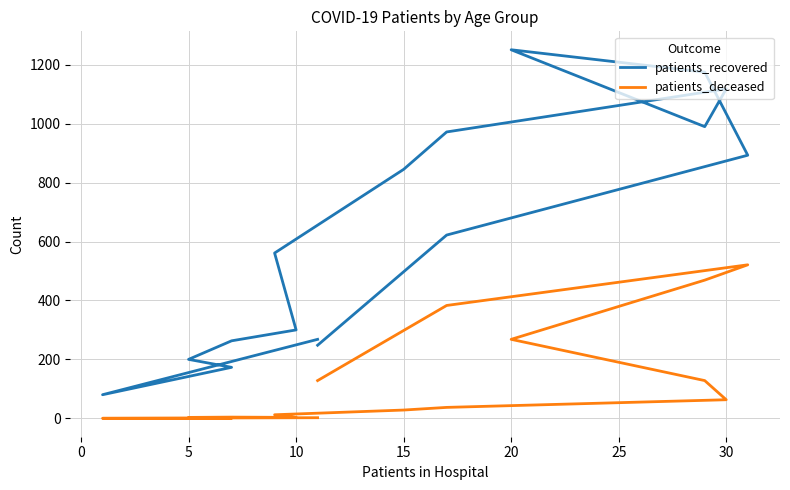

Is the value of patients_deceased at 10 greater than the value of patients_recovered at −5?

No